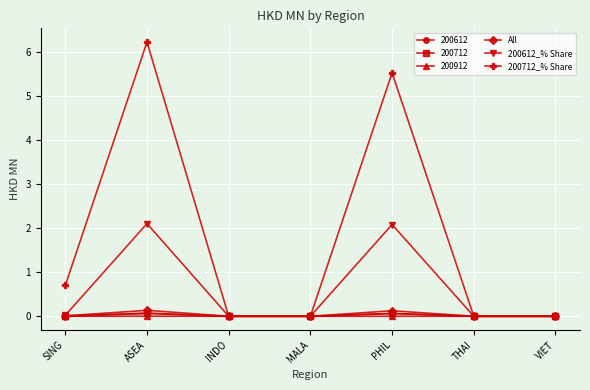

What are all the series names shown in the legend?

200612, 200712, 200912, All, 200612_% Share, 200712_% Share